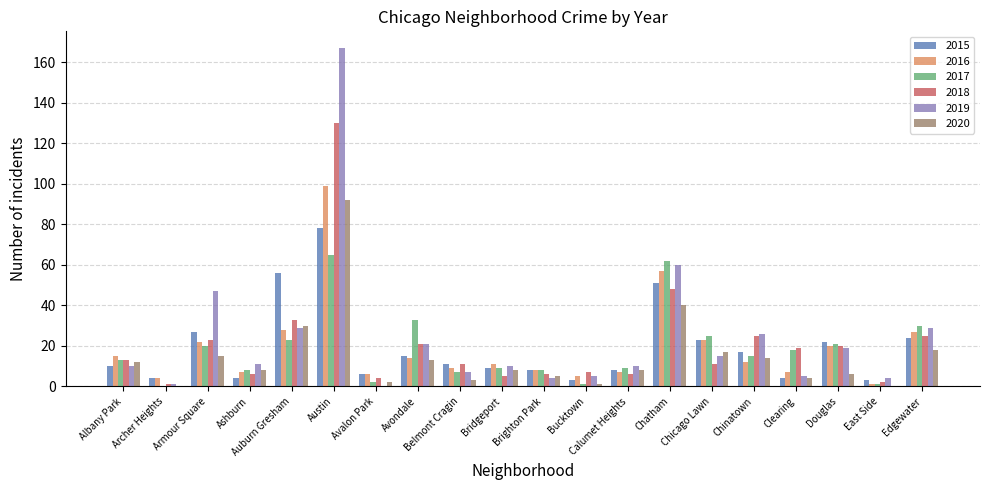

What is the sum of the 2018 values at Chicago Lawn and Avalon Park?

15